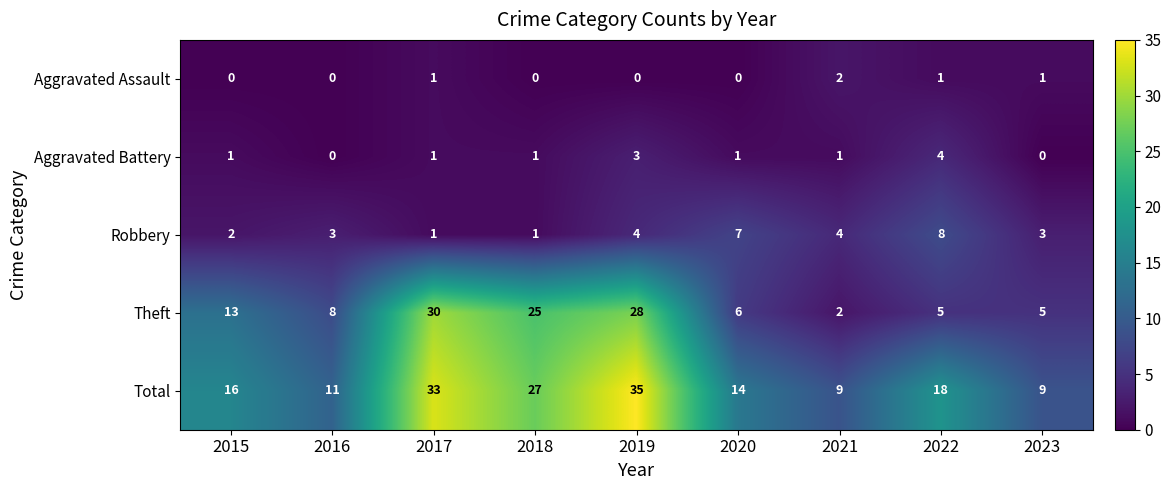

What is the average value of the Theft series?

14